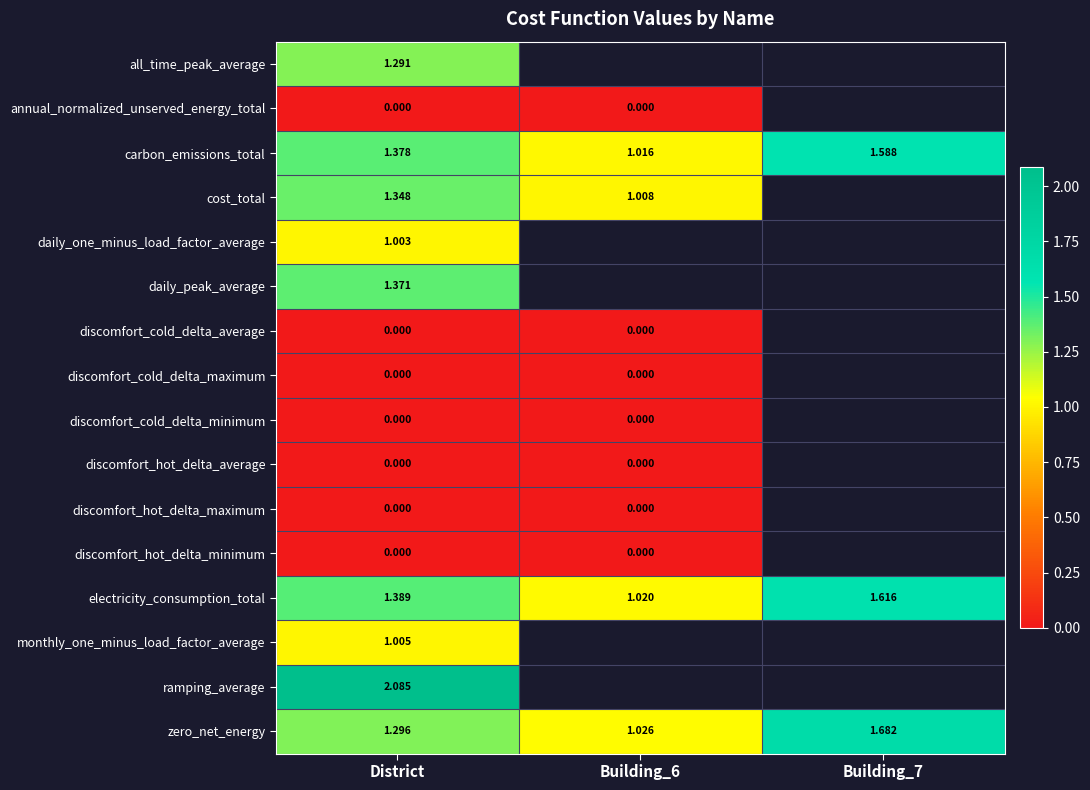

List the series in order of their peak value, highest first.

ramping_average, zero_net_energy, electricity_consumption_total, carbon_emissions_total, daily_peak_average, cost_total, all_time_peak_average, monthly_one_minus_load_factor_average, daily_one_minus_load_factor_average, annual_normalized_unserved_energy_total, discomfort_cold_delta_average, discomfort_cold_delta_maximum, discomfort_cold_delta_minimum, discomfort_hot_delta_average, discomfort_hot_delta_maximum, discomfort_hot_delta_minimum